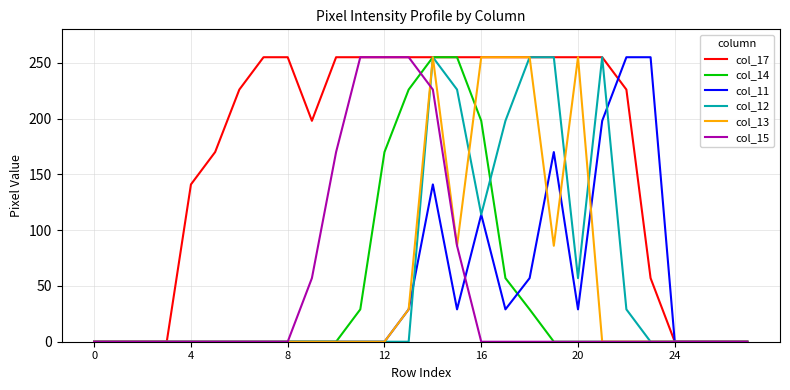

What is the maximum value for col_15?

255